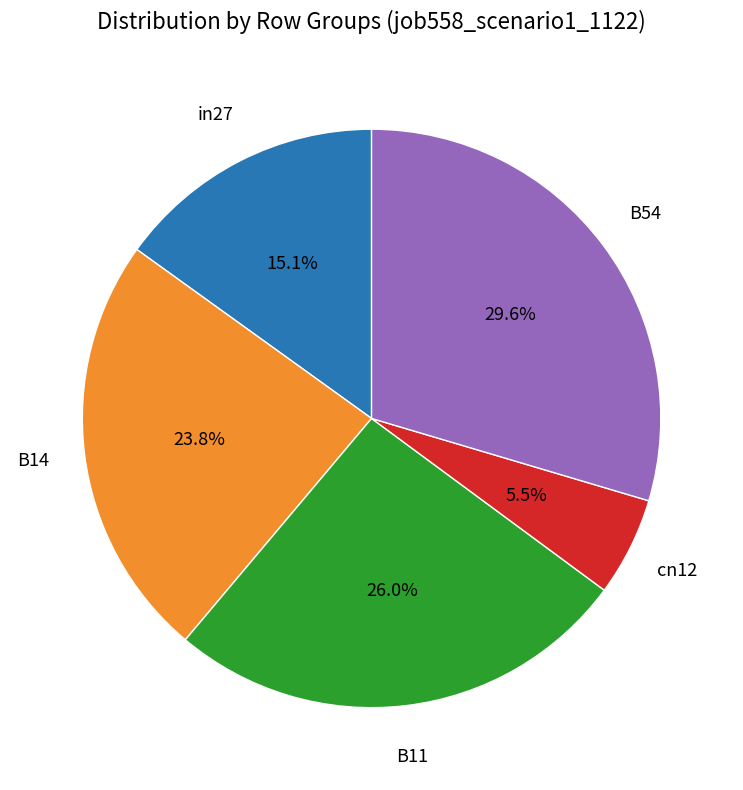

Count the number of slices in the pie.

5